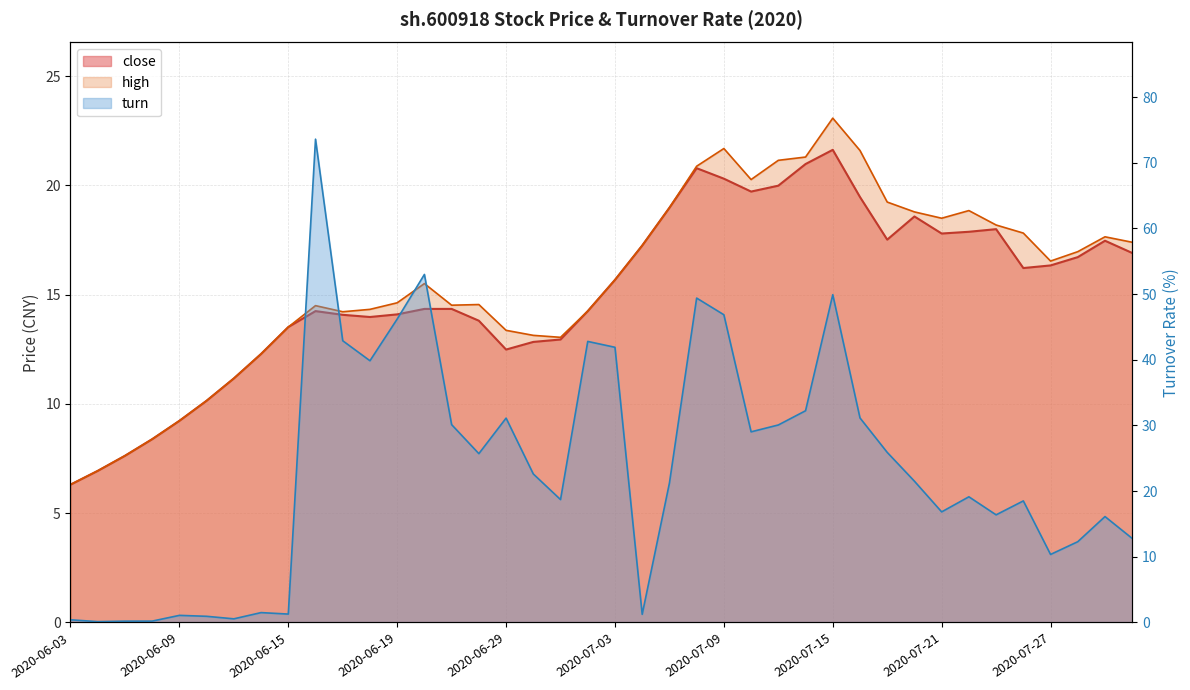

Reading left to right, list all the values displayed in this chart.

close: 2020-06-03=6.3	2020-06-04=6.9	2020-06-05=7.6	2020-06-08=8.4	2020-06-09=9.2	2020-06-10=10.2	2020-06-11=11.2	2020-06-12=12.3	2020-06-15=13.5	2020-06-16=14.2	2020-06-17=14.1	2020-06-18=14.0	2020-06-19=14.1	2020-06-22=14.3	2020-06-23=14.3	2020-06-24=13.8	2020-06-29=12.5	2020-06-30=12.8	2020-07-01=12.9	2020-07-02=14.2	2020-07-03=15.7	2020-07-06=17.2	2020-07-07=19.0	2020-07-08=20.8	2020-07-09=20.3	2020-07-10=19.7	2020-07-13=20.0	2020-07-14=21.0	2020-07-15=21.6	2020-07-16=19.5	2020-07-17=17.5	2020-07-20=18.6	2020-07-21=17.8	2020-07-22=17.9	2020-07-23=18.0	2020-07-24=16.2	2020-07-27=16.3	2020-07-28=16.7	2020-07-29=17.5	2020-07-30=16.9
high: 2020-06-03=6.3	2020-06-04=6.9	2020-06-05=7.6	2020-06-08=8.4	2020-06-09=9.2	2020-06-10=10.2	2020-06-11=11.2	2020-06-12=12.3	2020-06-15=13.5	2020-06-16=14.5	2020-06-17=14.2	2020-06-18=14.3	2020-06-19=14.6	2020-06-22=15.5	2020-06-23=14.5	2020-06-24=14.6	2020-06-29=13.4	2020-06-30=13.1	2020-07-01=13.1	2020-07-02=14.2	2020-07-03=15.7	2020-07-06=17.2	2020-07-07=19.0	2020-07-08=20.9	2020-07-09=21.7	2020-07-10=20.3	2020-07-13=21.1	2020-07-14=21.3	2020-07-15=23.1	2020-07-16=21.6	2020-07-17=19.2	2020-07-20=18.8	2020-07-21=18.5	2020-07-22=18.9	2020-07-23=18.2	2020-07-24=17.8	2020-07-27=16.5	2020-07-28=17.0	2020-07-29=17.6	2020-07-30=17.4
turn: 2020-06-03=0.4	2020-06-04=0.1	2020-06-05=0.2	2020-06-08=0.2	2020-06-09=1.1	2020-06-10=0.9	2020-06-11=0.6	2020-06-12=1.5	2020-06-15=1.3	2020-06-16=73.6	2020-06-17=42.9	2020-06-18=39.9	2020-06-19=46.2	2020-06-22=53.0	2020-06-23=30.1	2020-06-24=25.7	2020-06-29=31.1	2020-06-30=22.6	2020-07-01=18.7	2020-07-02=42.8	2020-07-03=41.9	2020-07-06=1.2	2020-07-07=21.2	2020-07-08=49.4	2020-07-09=46.9	2020-07-10=29.0	2020-07-13=30.1	2020-07-14=32.2	2020-07-15=49.9	2020-07-16=31.1	2020-07-17=25.9	2020-07-20=21.5	2020-07-21=16.8	2020-07-22=19.1	2020-07-23=16.4	2020-07-24=18.5	2020-07-27=10.4	2020-07-28=12.3	2020-07-29=16.1	2020-07-30=12.8